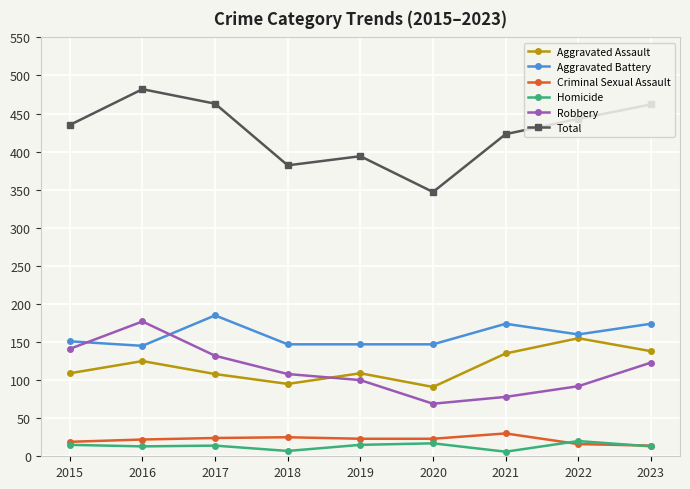

What is the sum of the Aggravated Assault values at 2023 and 2019?

247